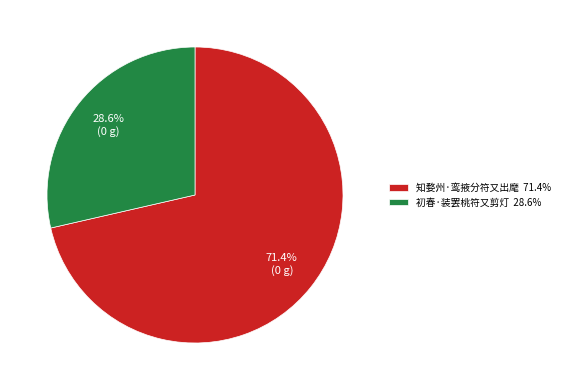

Approximately how many times larger is the value at 知婺州·鸾掖分符又出麾 71.4% compared to 初春·装罢桃符又剪灯 28.6%?

2.5